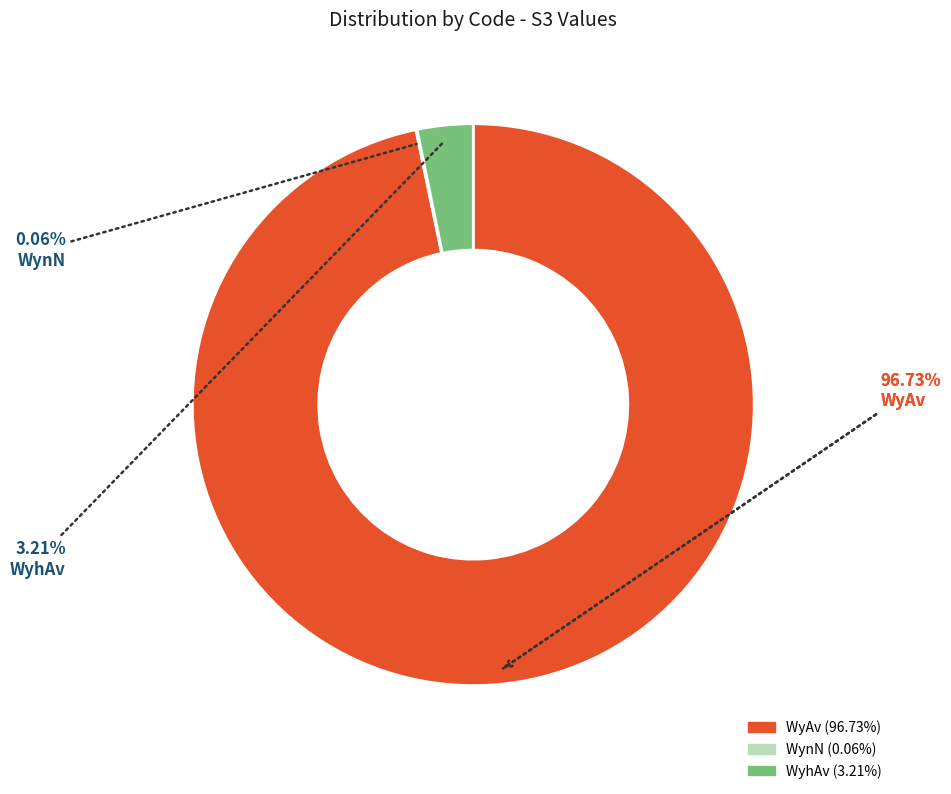

Is it true that WyhAv is 1% of the pie?

False